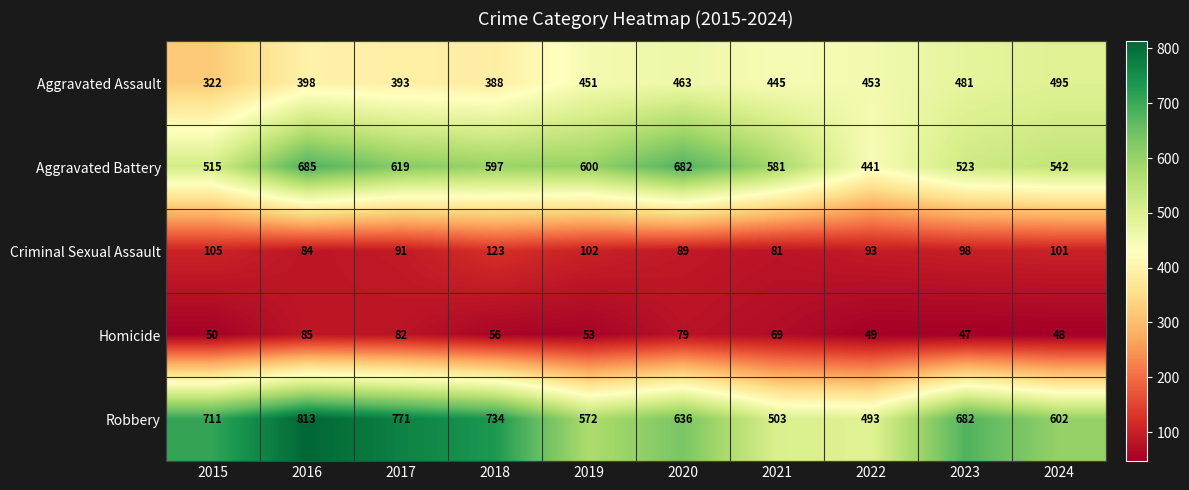

Which series changed the most between 2018 and 2021?

Robbery